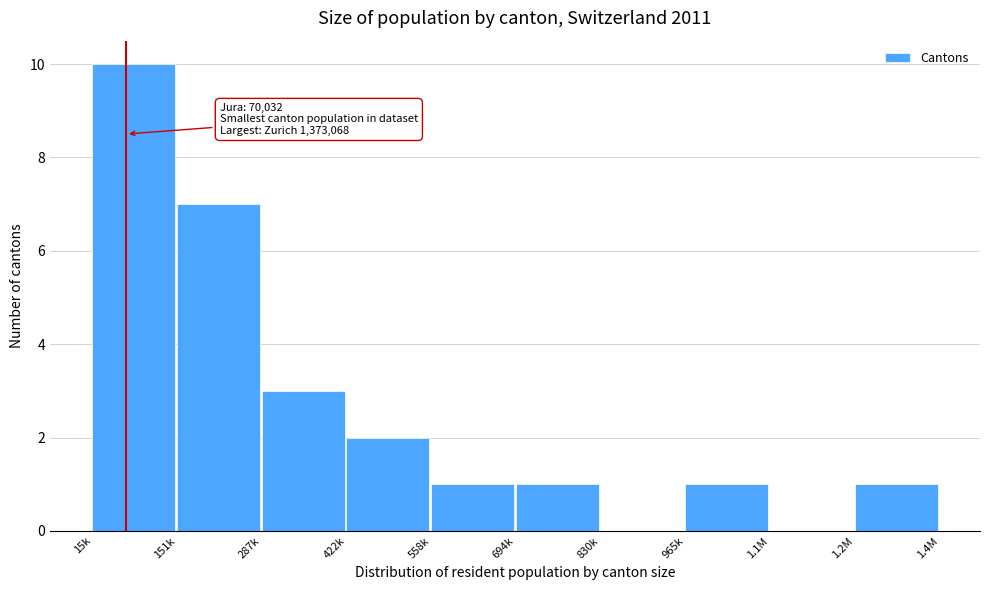

Reading left to right, extract all data points from this chart.

15k=10	151k=7	287k=3	422k=2	558k=1	694k=1	830k=0	965k=1	1.1M=0	1.2M=1